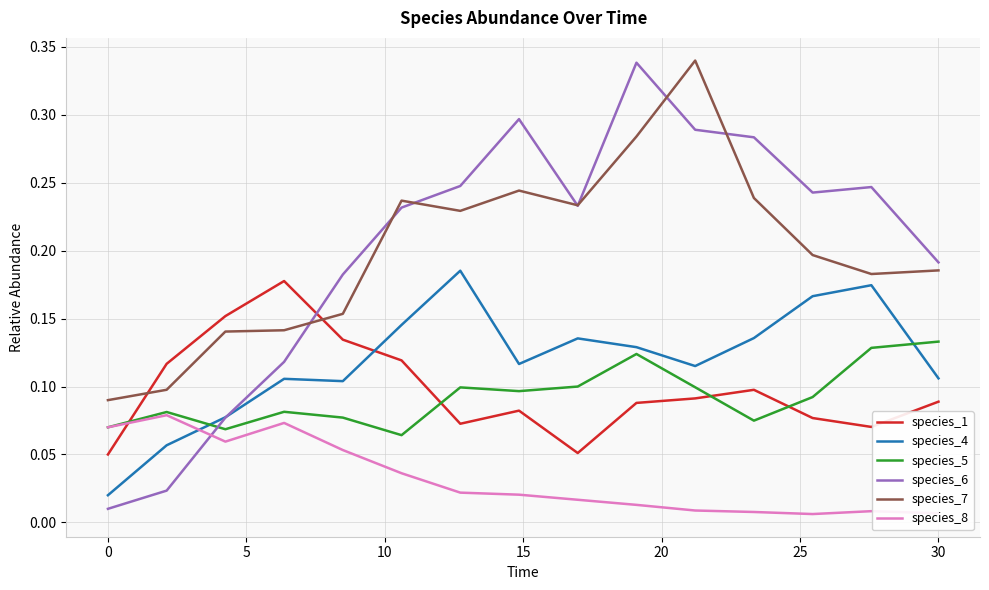

How many times do species_1 and species_8 cross each other?

1